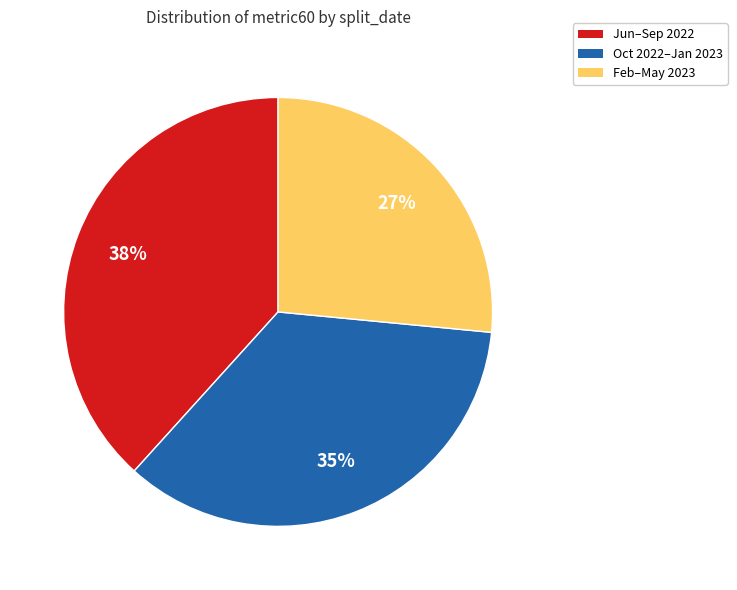

To the nearest percent, what percentage of the pie is Feb–May 2023?

27%